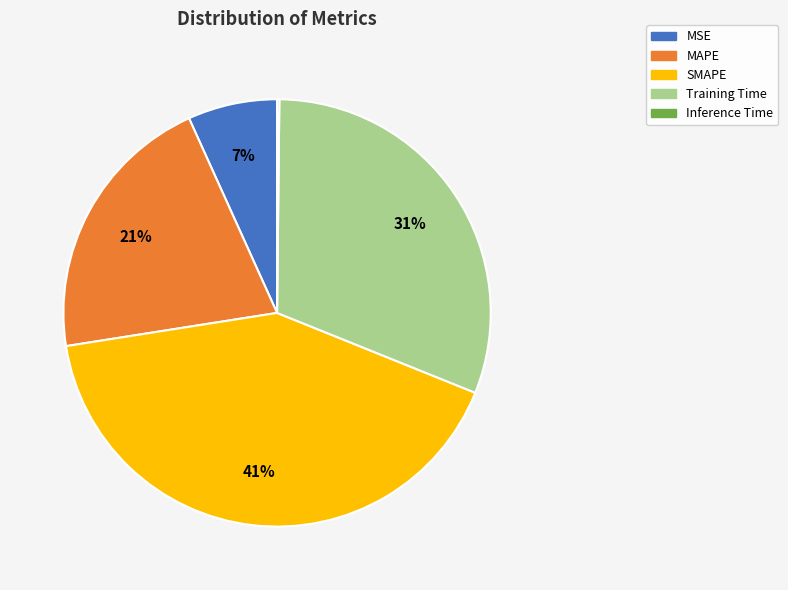

What is the ratio of the value at MAPE to the value at SMAPE?

0.5